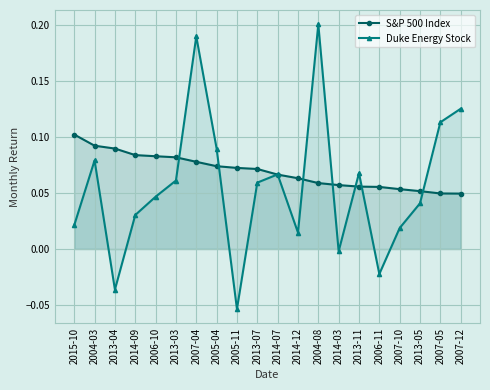

True or false: Duke Energy Stock has more than 1 points higher than both neighbors.

True